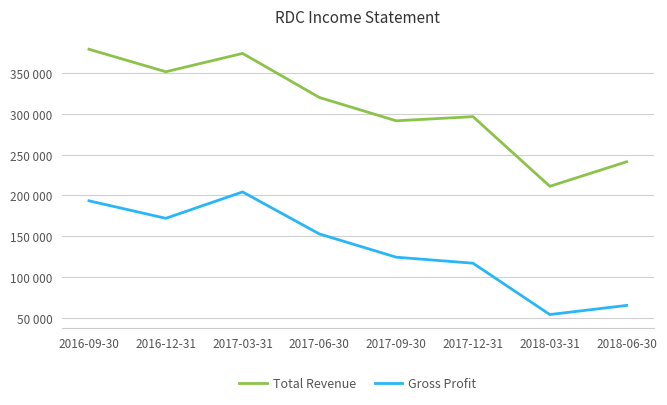

What is the highest value of the Gross Profit series?

204300